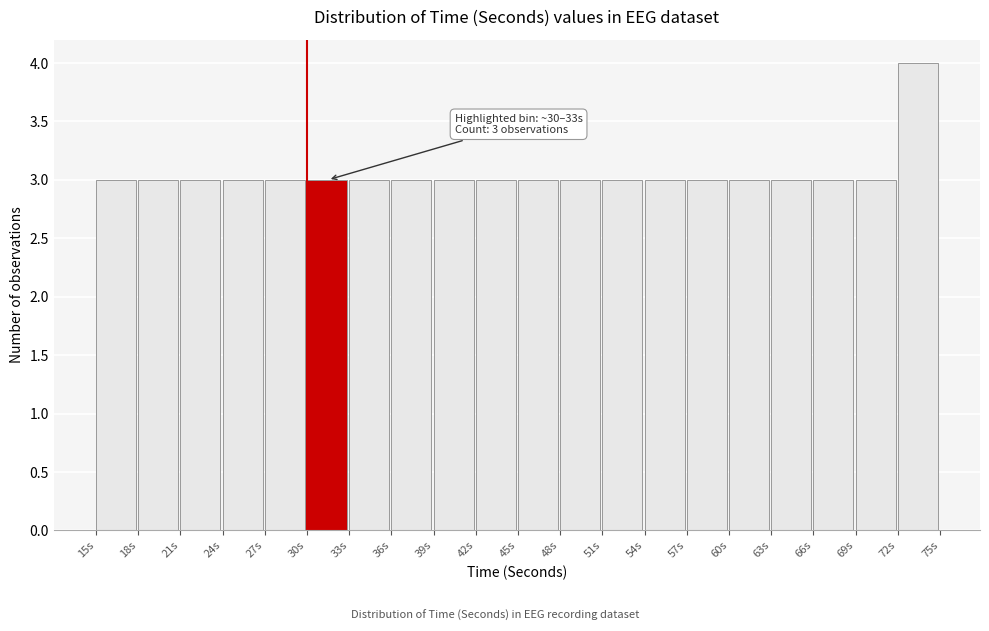

Over which range of the x-axis is the bar tallest?

72 to 75